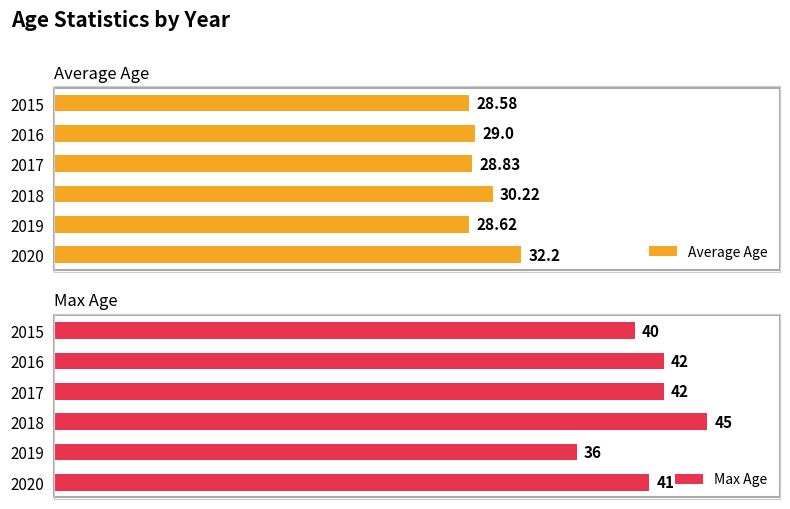

What is the value of the Max Age bar at the 1st from the left?

40.0